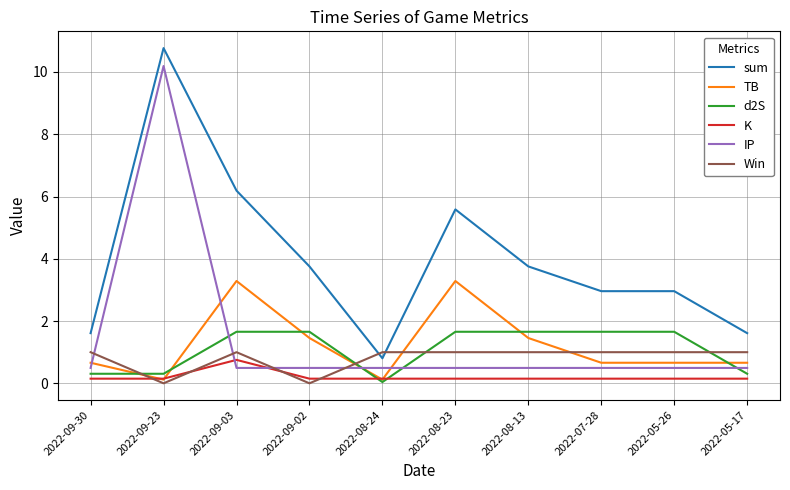

Is it true that TB equals 0.1 at 2022-09-23?

True